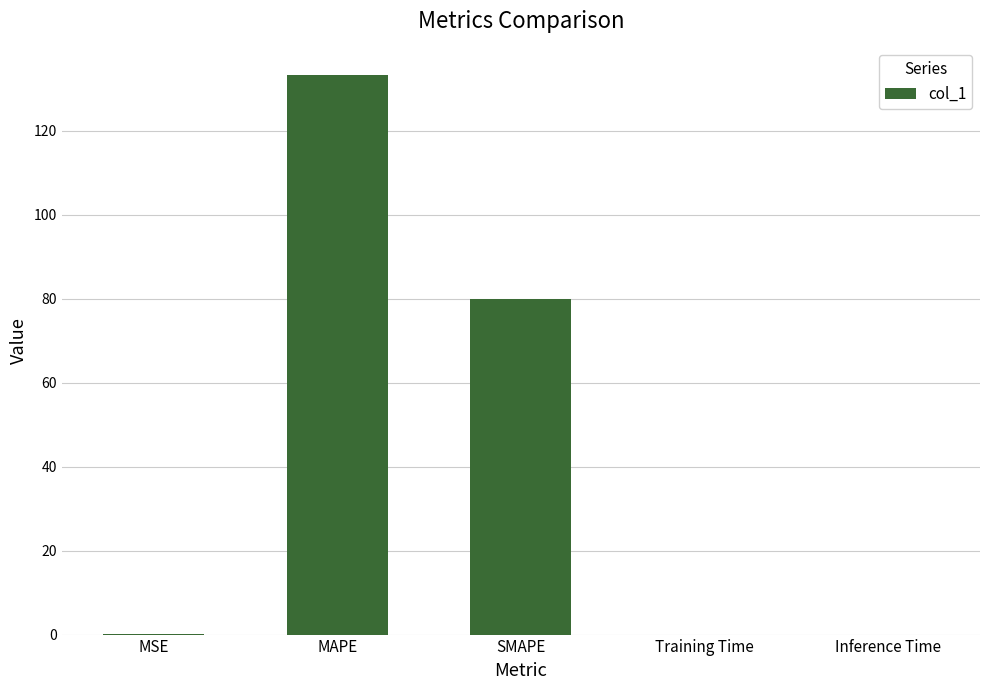

Which category has the highest value across all series?

MAPE